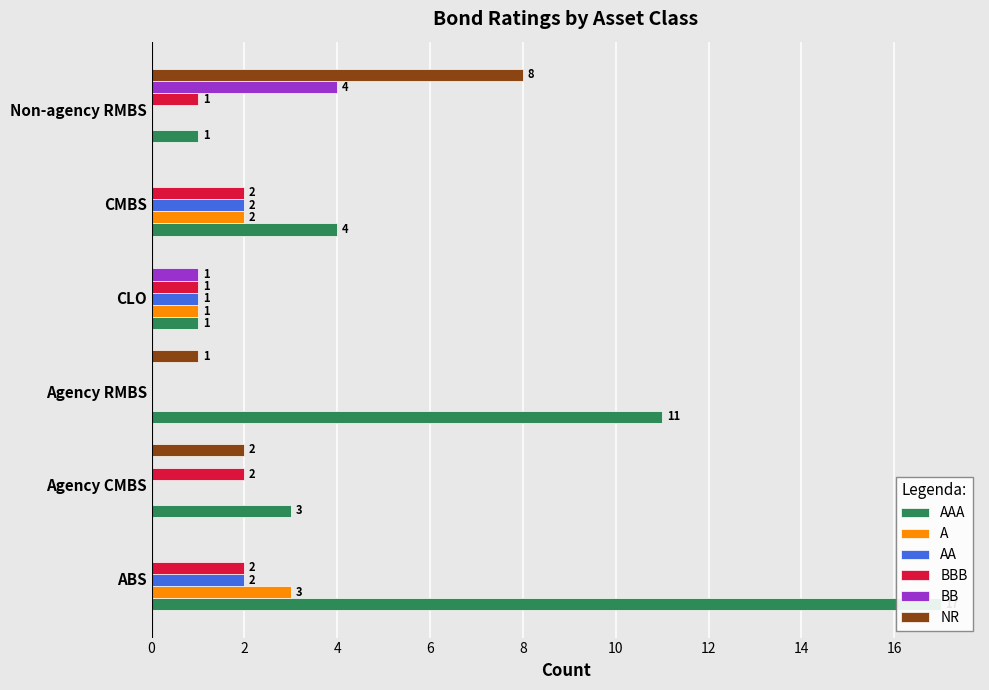

How many AA values are between 0 and 2?

6